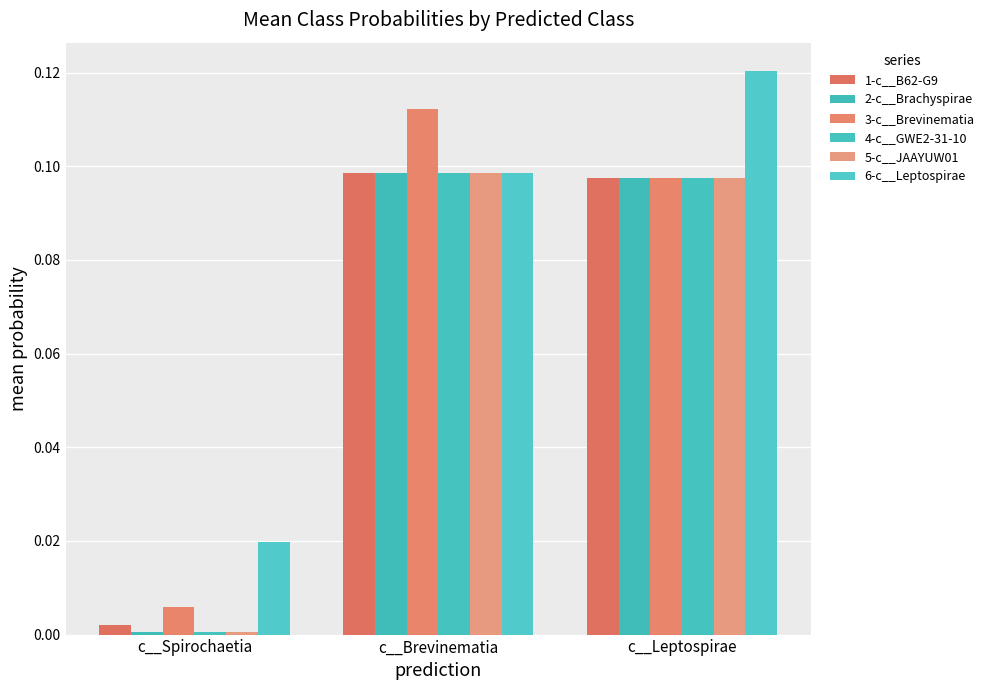

What is the label of the 3rd bar from the left?

c__Leptospirae